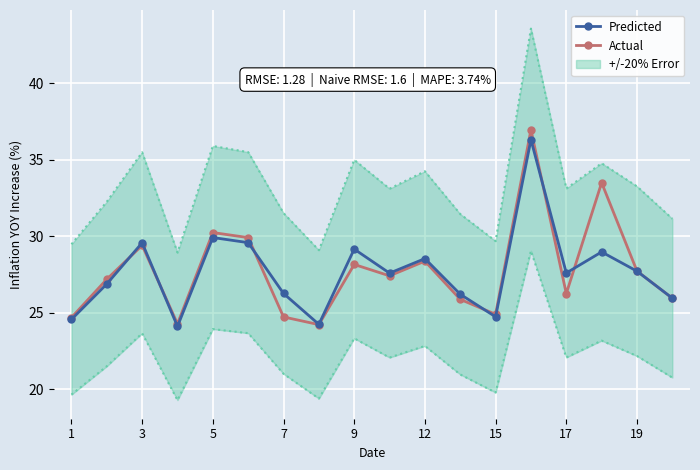

The value of Actual at 1 is 38.4. True or false?

False